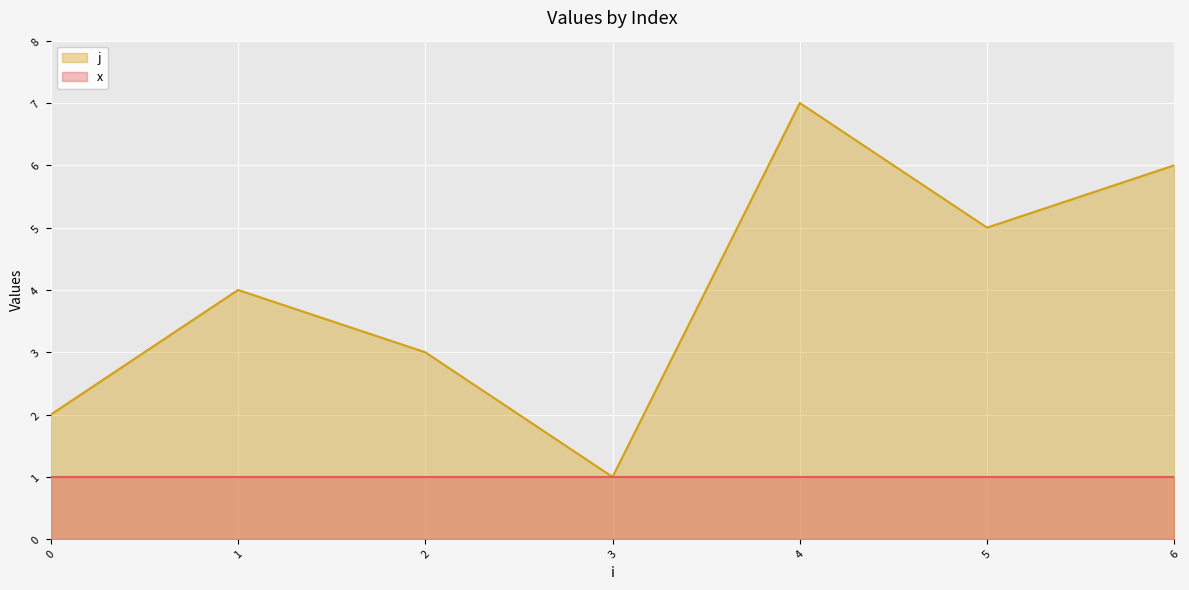

What is the value of the 3rd point from the left?

3